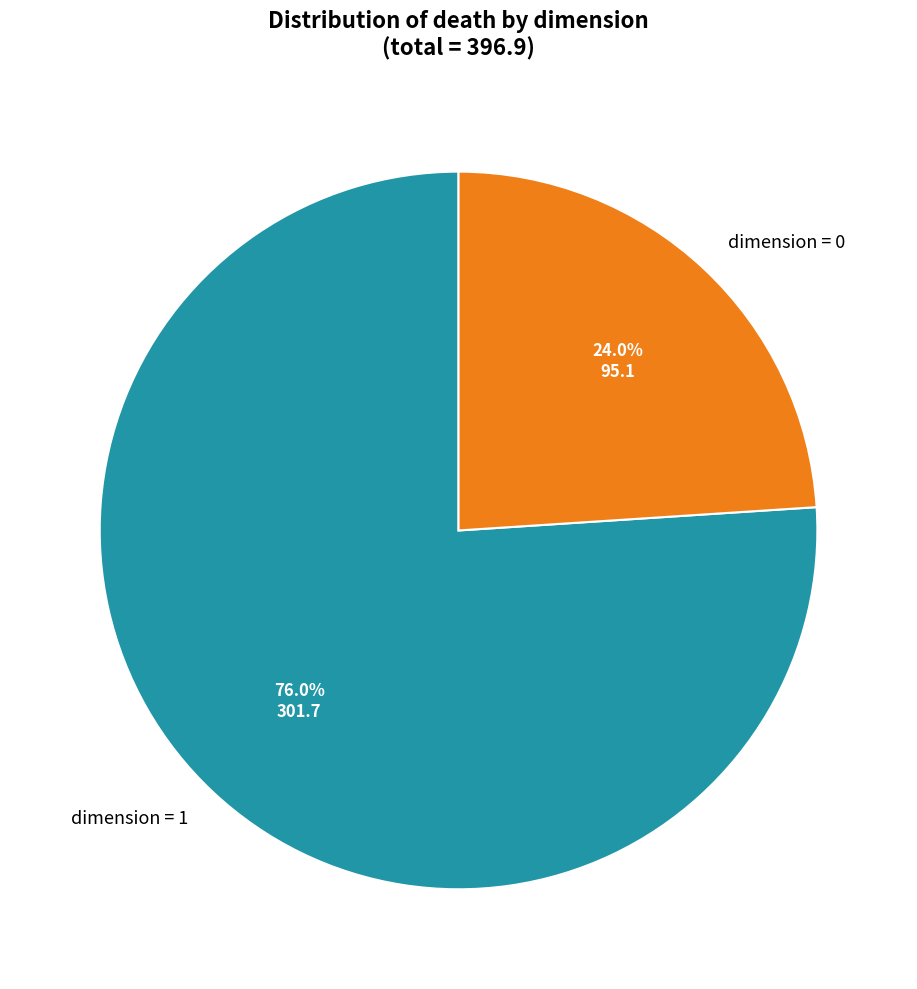

Rank the categories by value from highest to lowest.

dimension = 1, dimension = 0